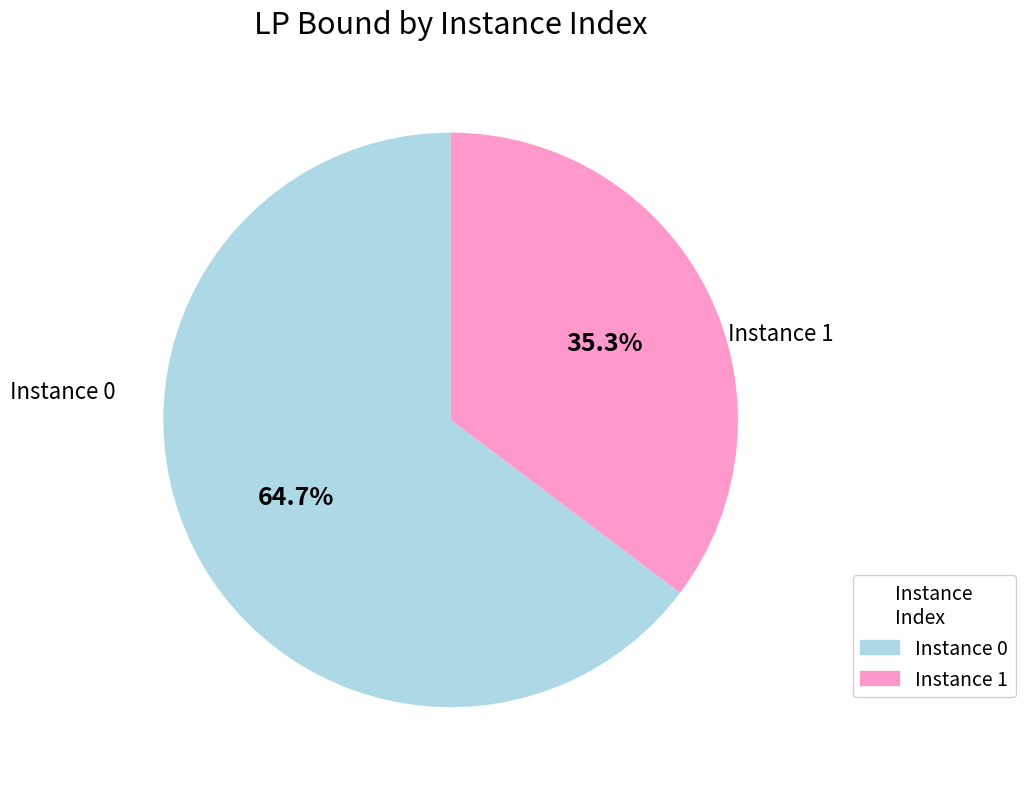

Does any single category account for the majority?

Yes